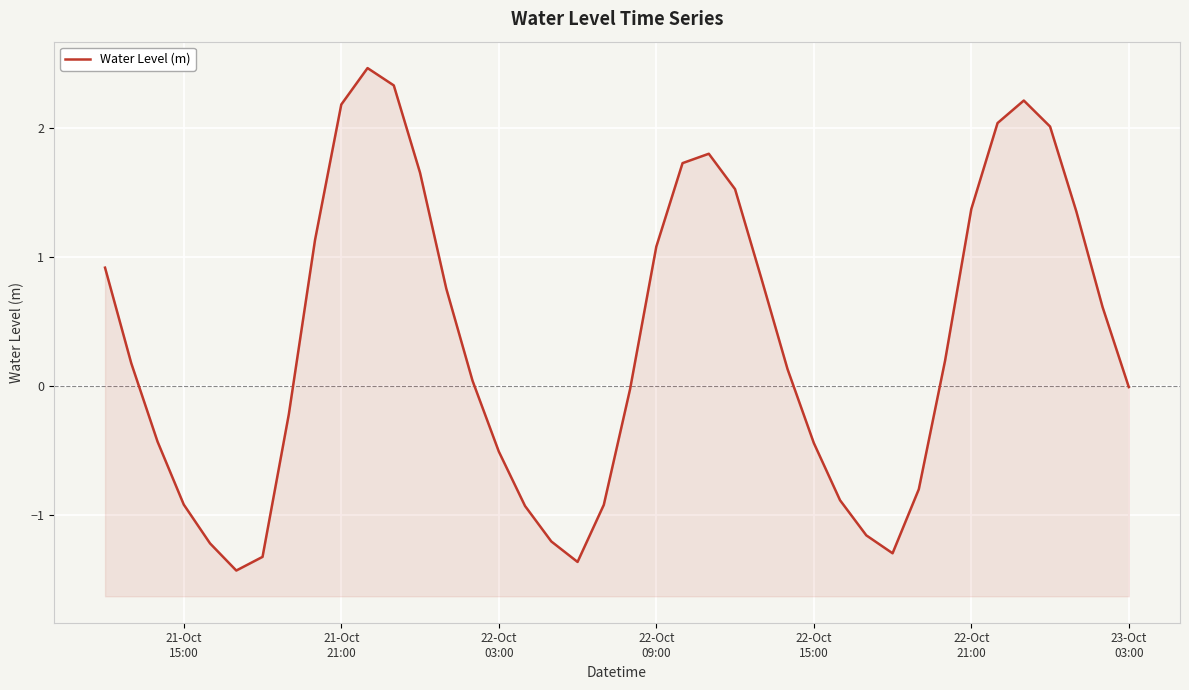

How many values are below zero?

18